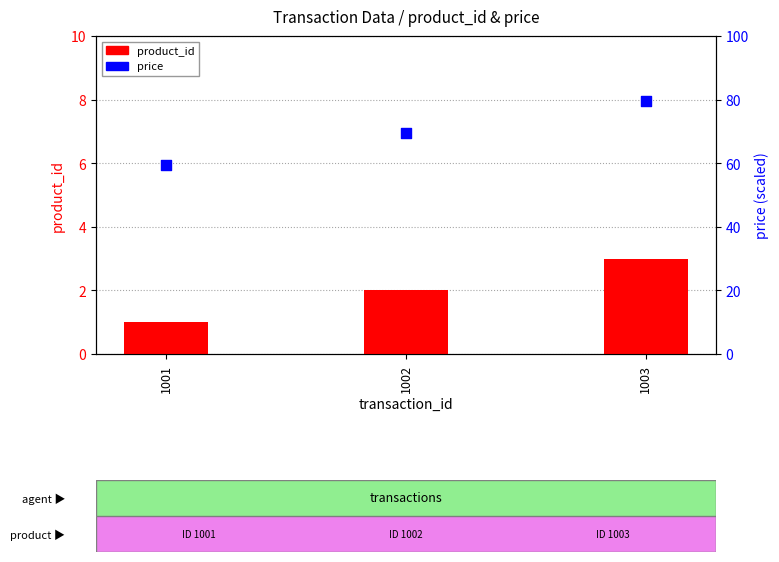

What is the total value across all series at 1001?

60.5